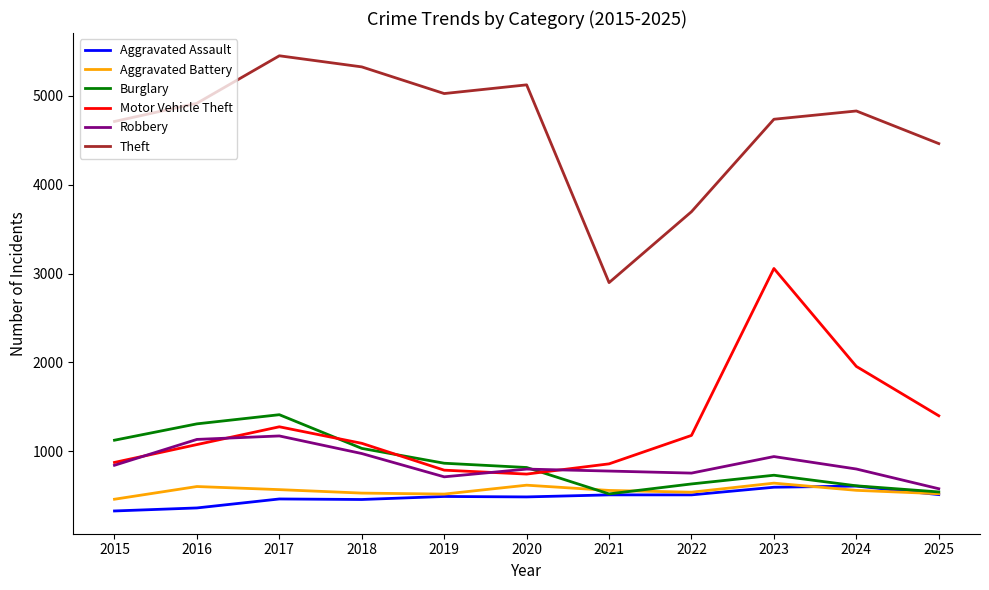

Which series has the widest spread of values?

Theft